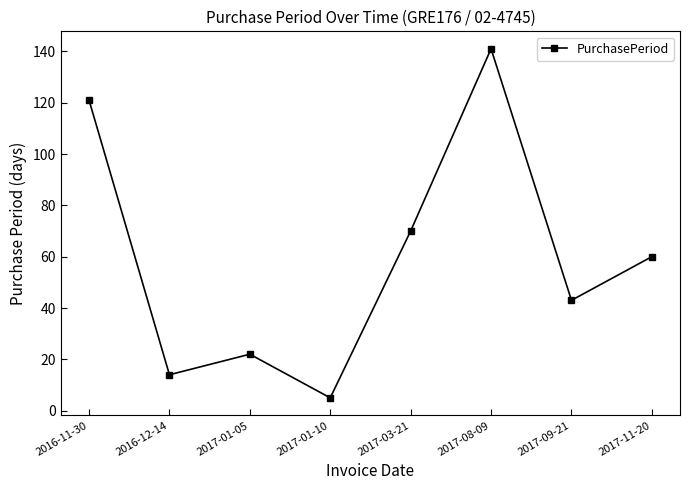

How many interior local valleys (lower than both neighbors) does the data have?

3